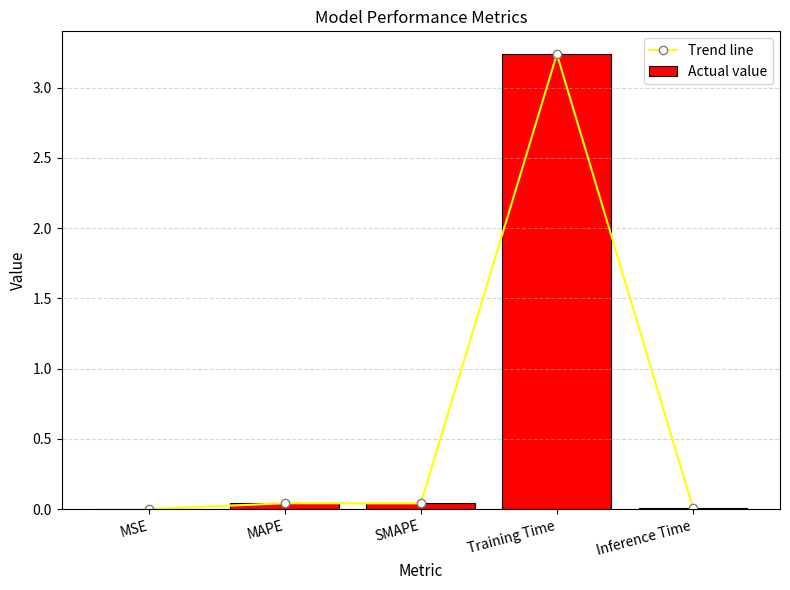

True or false: Trend line has a value of 0.0 at Inference Time.

True